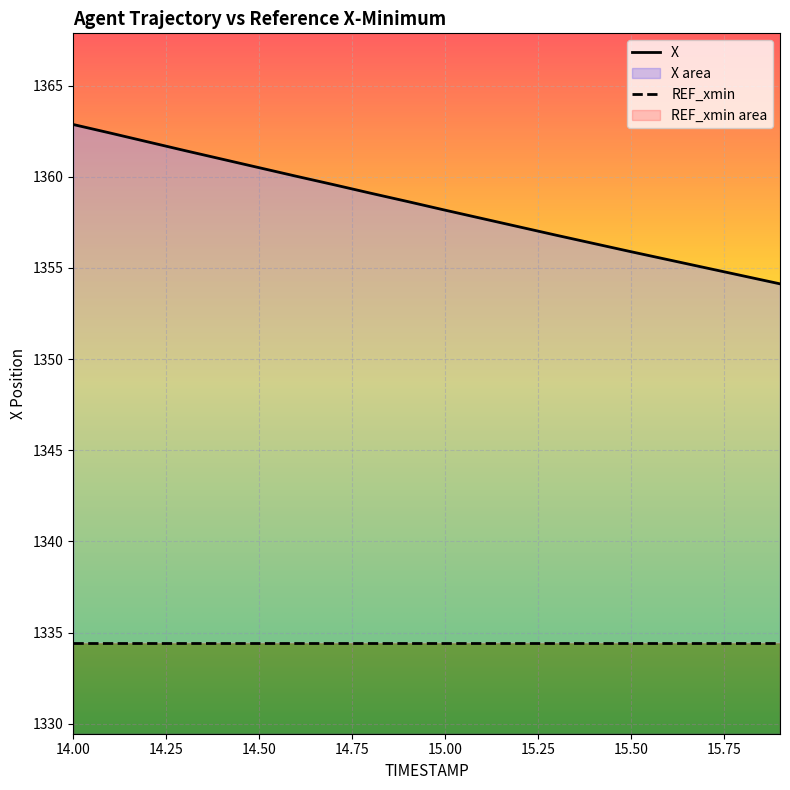

What value does the data have at 15.5?

1355.9